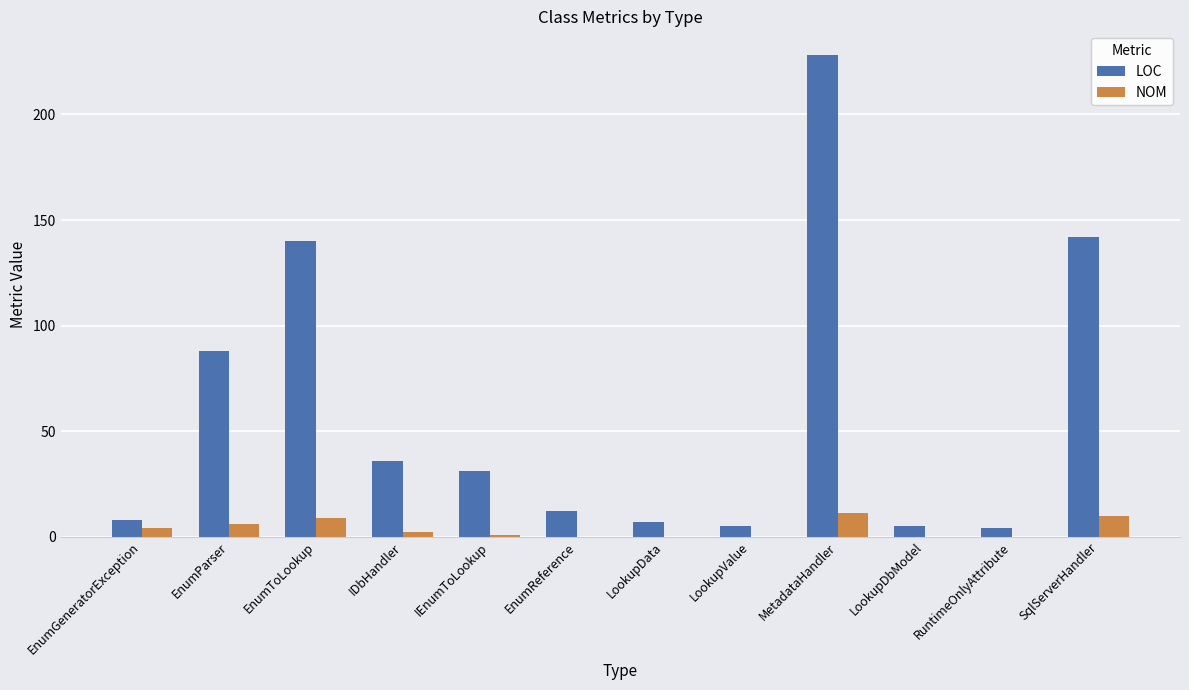

What is the sum of all NOM values?

43